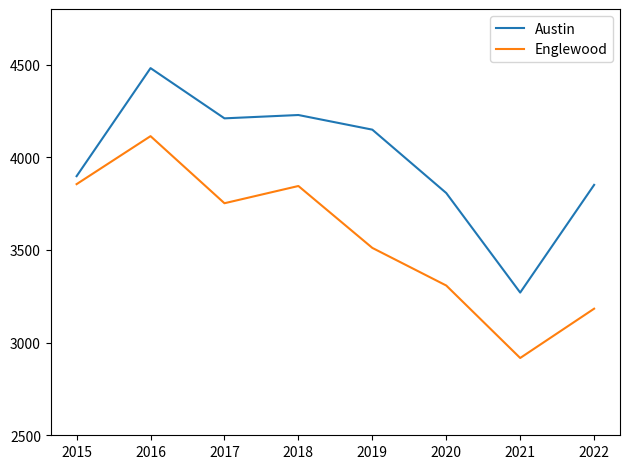

Is this an area chart (filled region under the line)?

No